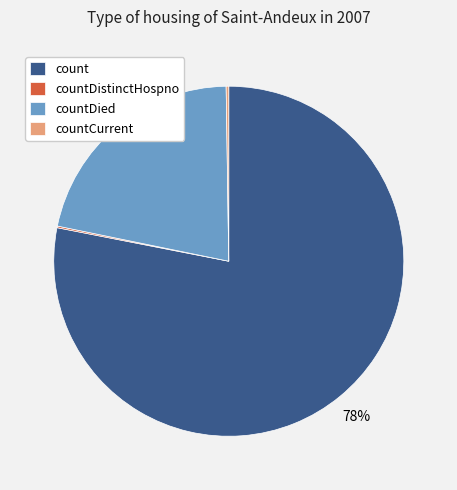

To the nearest percent, what is the difference between the largest and smallest slice percentages?

78%